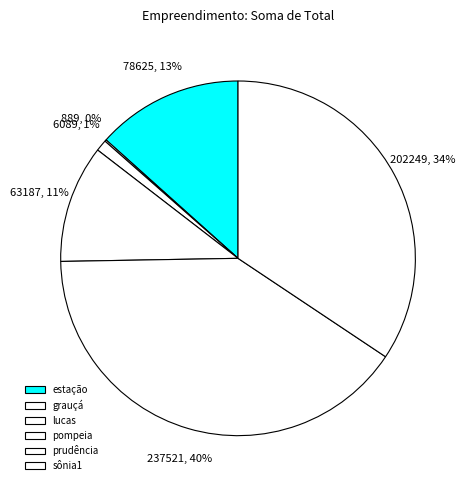

Rank the categories by value from highest to lowest.

prudência, sônia1, estação, pompeia, lucas, grauçá